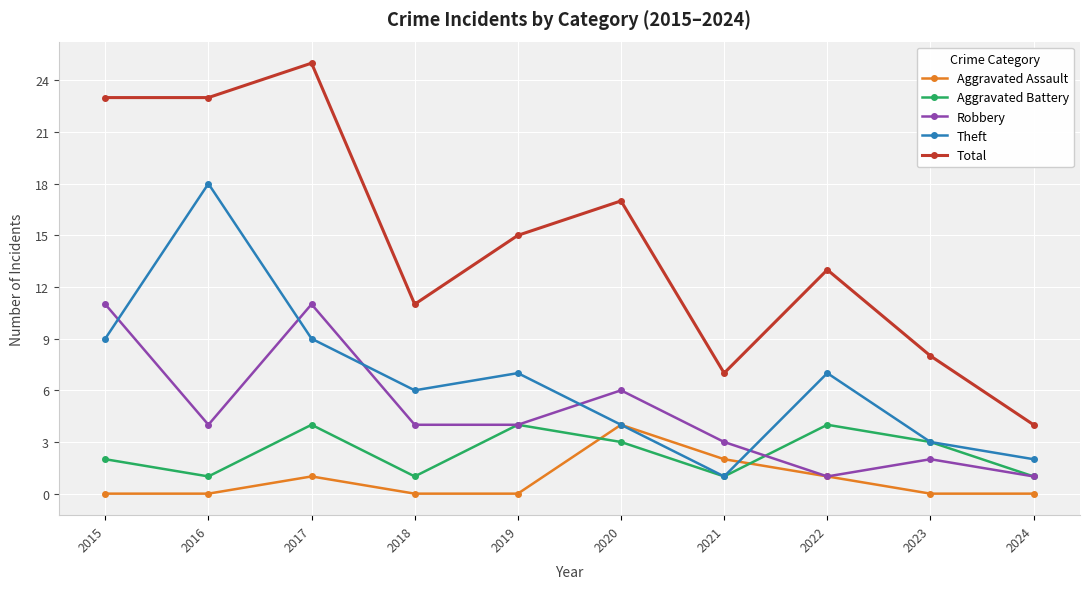

What is the difference between the Total values at 2015 and 2017?

2